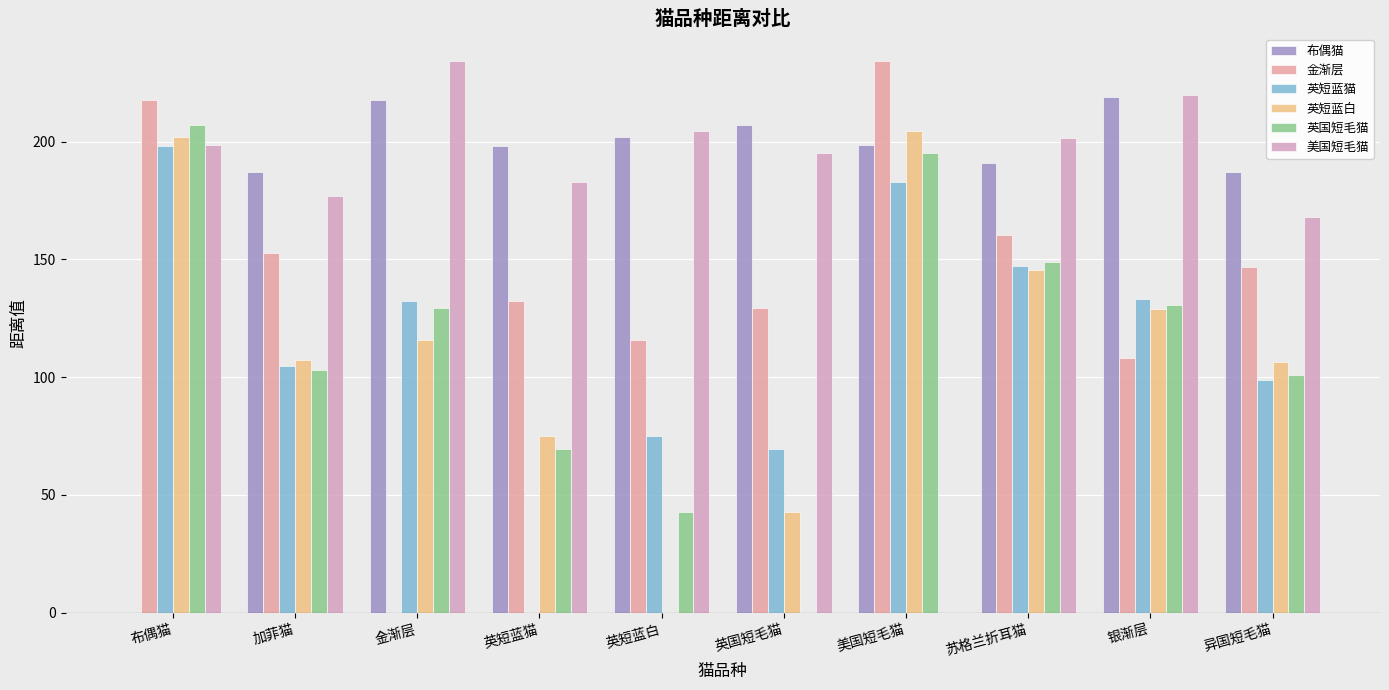

What is the difference between the maximum and minimum values in the 英短蓝猫 series?

198.0